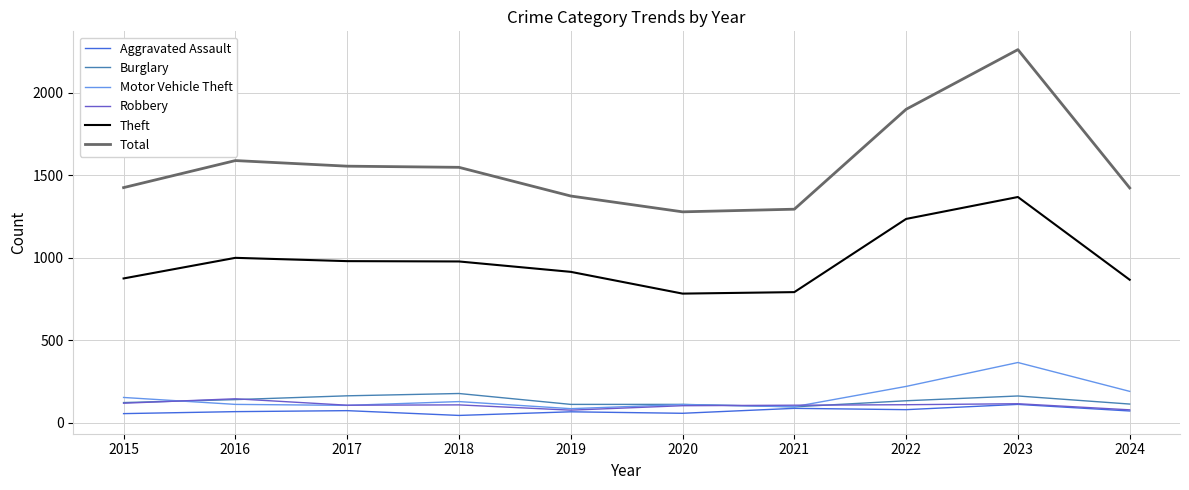

True or false: Total has a value of 1900 at 2022.

True